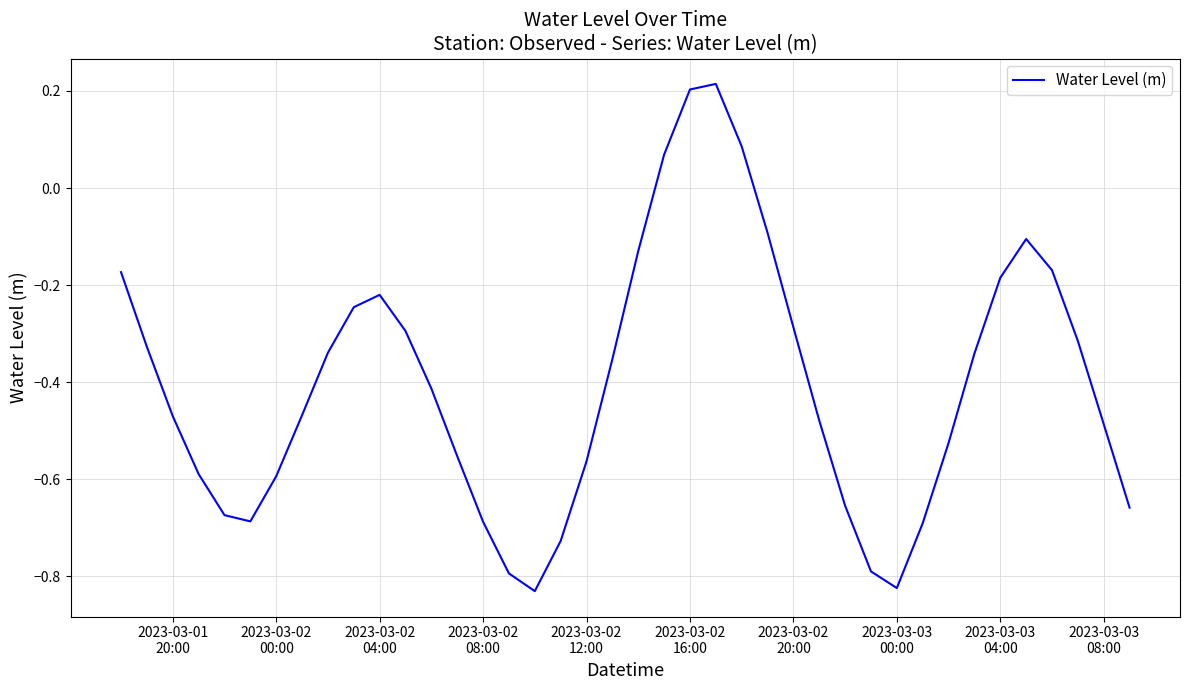

Does the chart display data point markers on the line(s)?

No